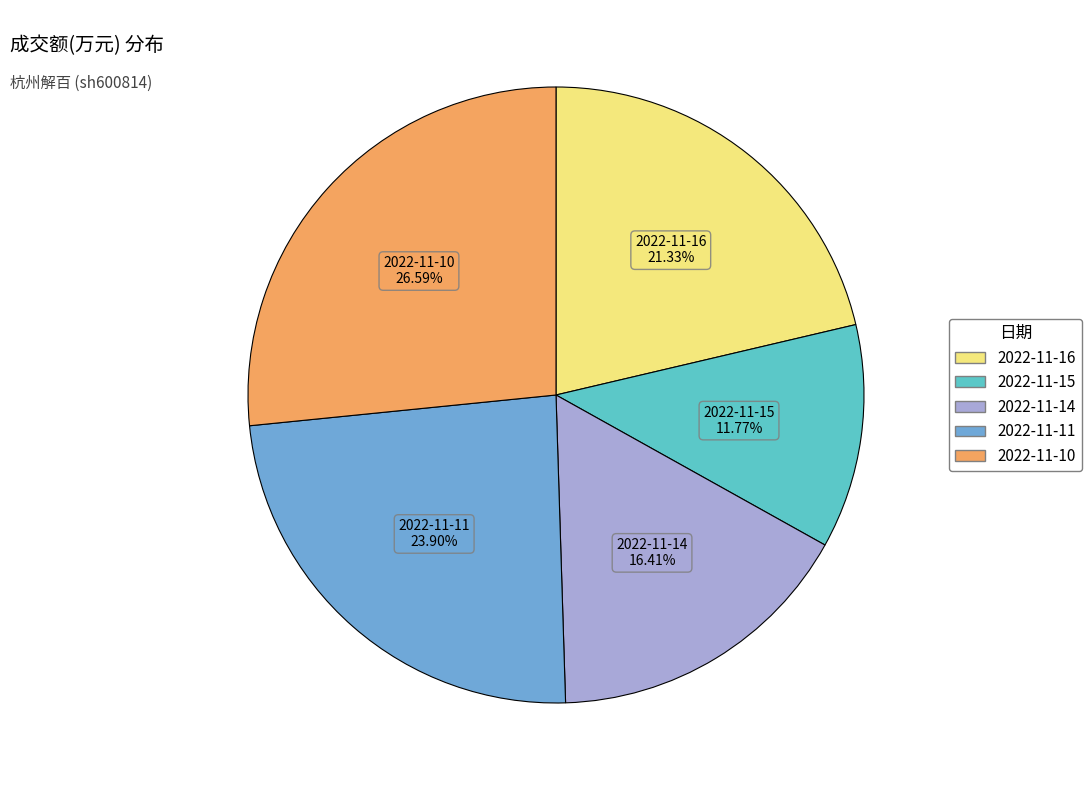

Does 2022-11-11 represent more than half of the total?

No